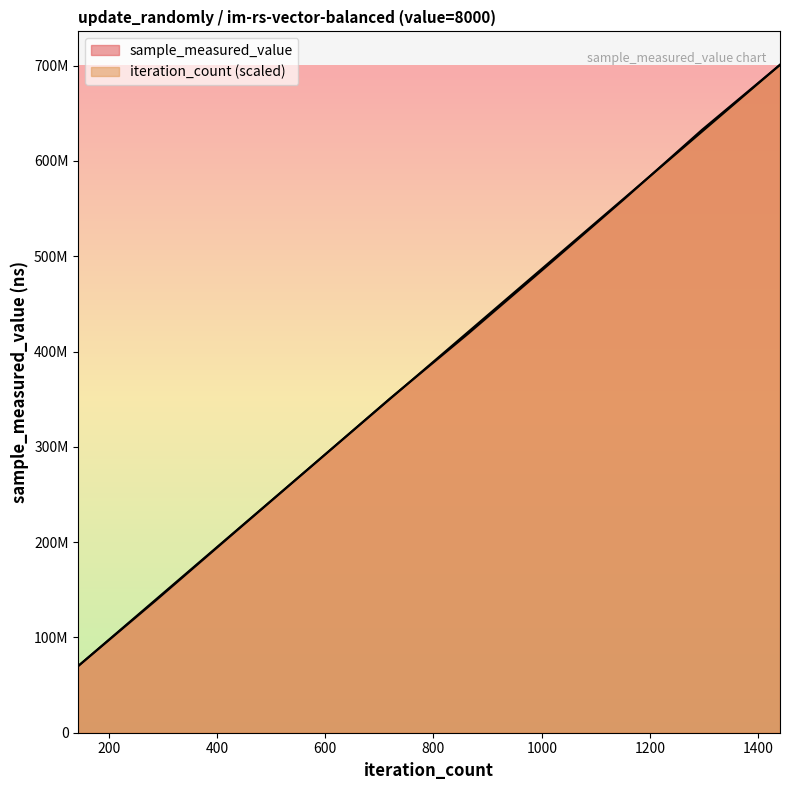

Which label corresponds to the largest value in the chart?

1440